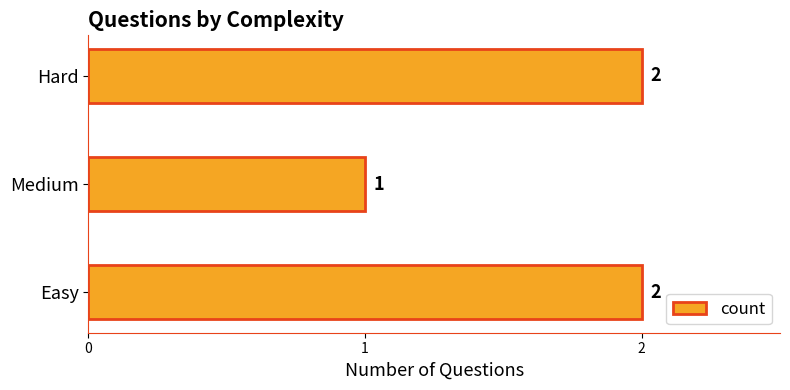

How many bars are there in total?

3